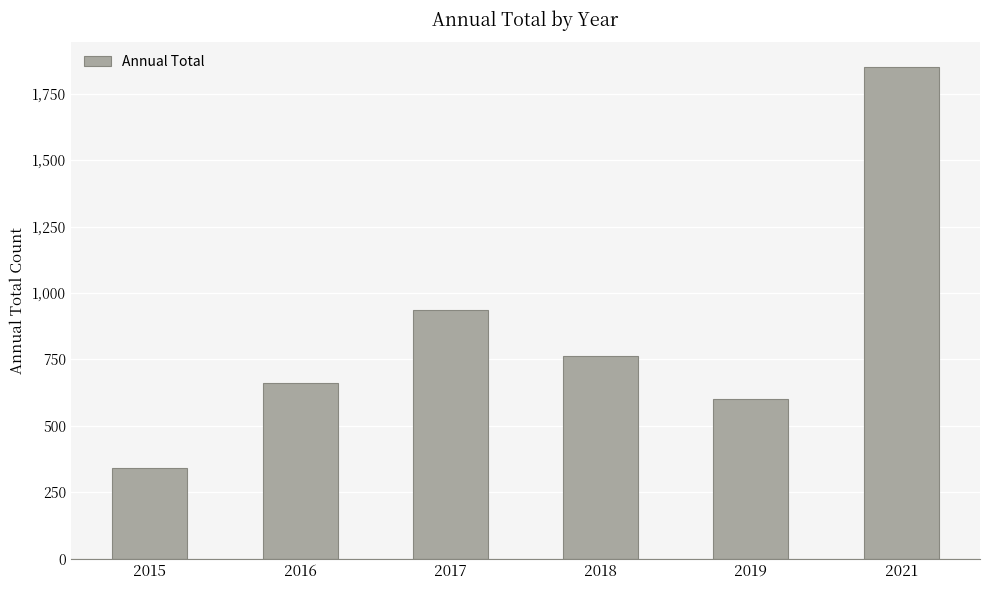

The chart shows a value of 380 at 2017. True or false?

False